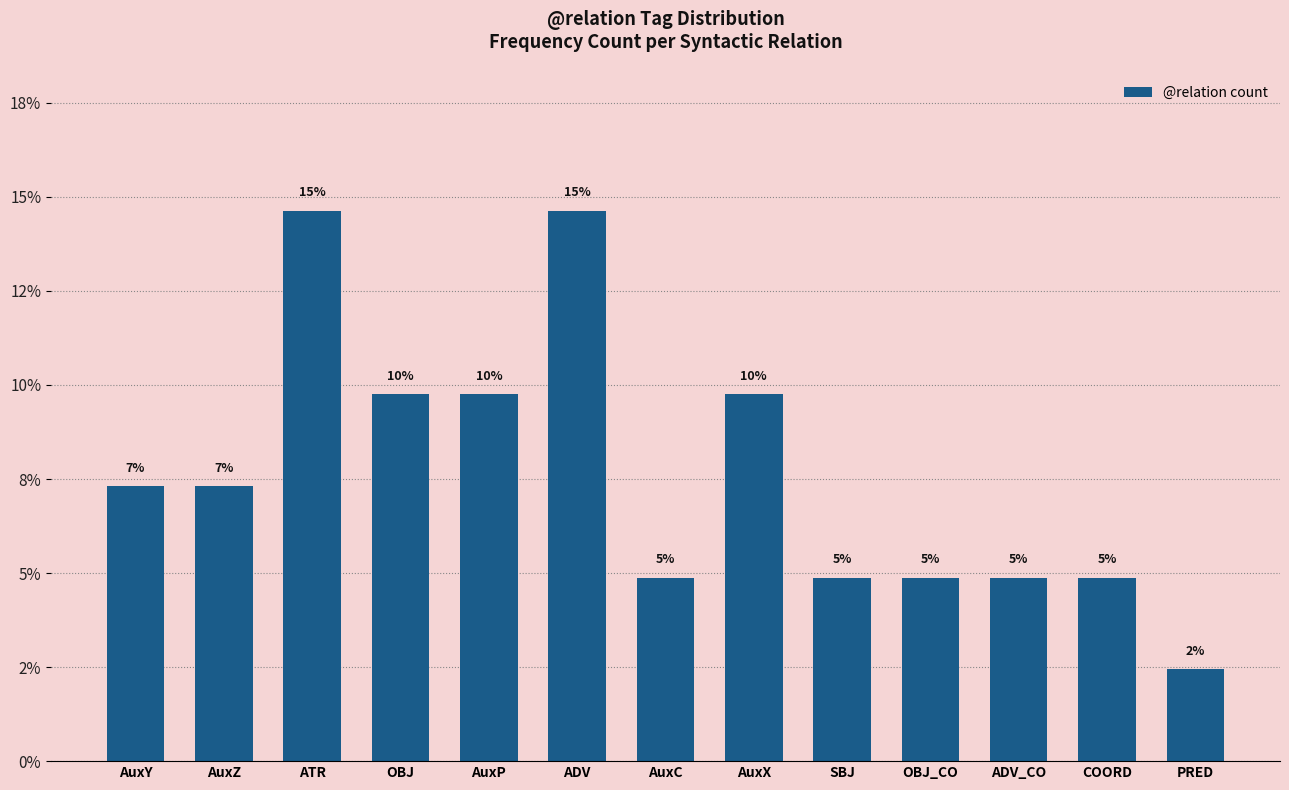

List the labels in order of value, smallest first.

PRED, AuxC, SBJ, OBJ_CO, ADV_CO, COORD, AuxY, AuxZ, OBJ, AuxP, AuxX, ATR, ADV